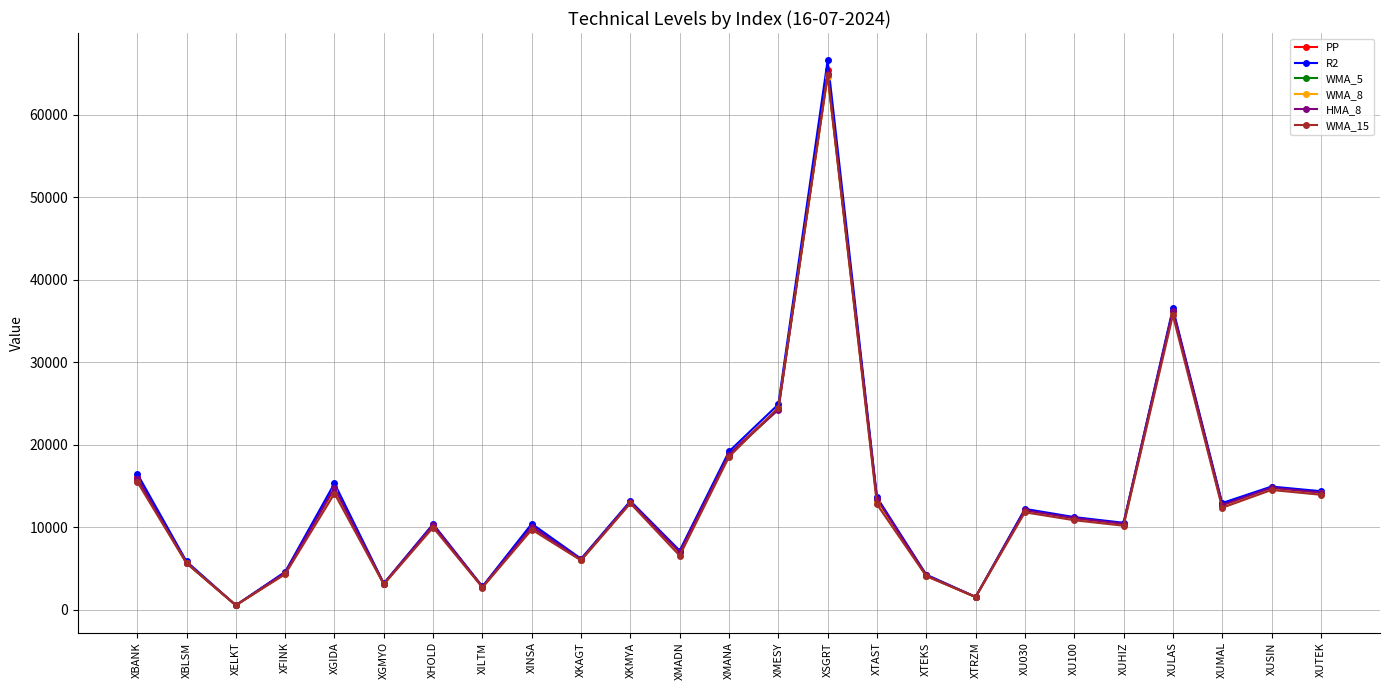

What is the approximate value of WMA_5 at XFINK?

4414.9